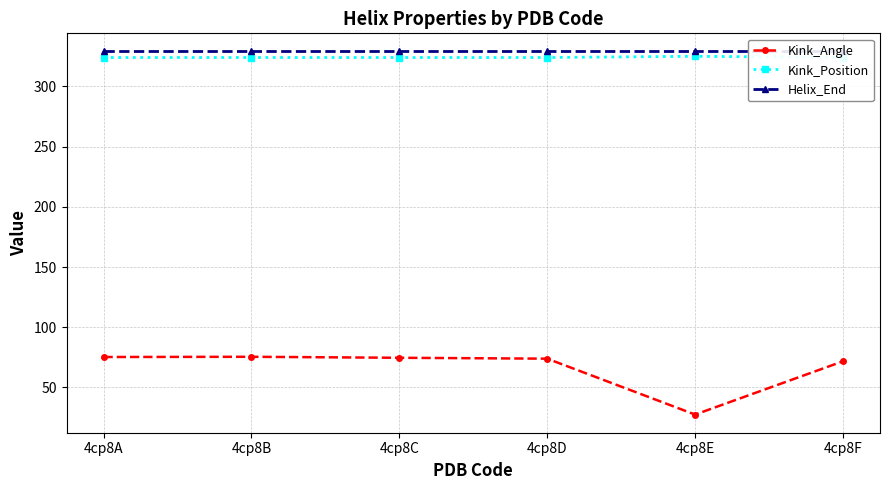

Rank the series by their maximum value, from lowest to highest.

Kink_Angle, Kink_Position, Helix_End